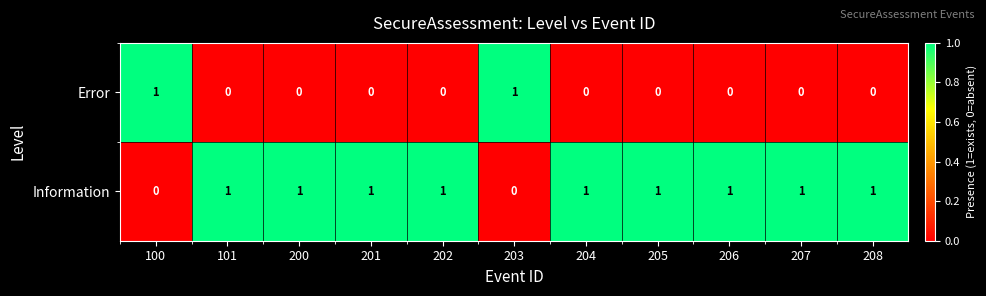

Is it true that Error equals -1 at 201?

False